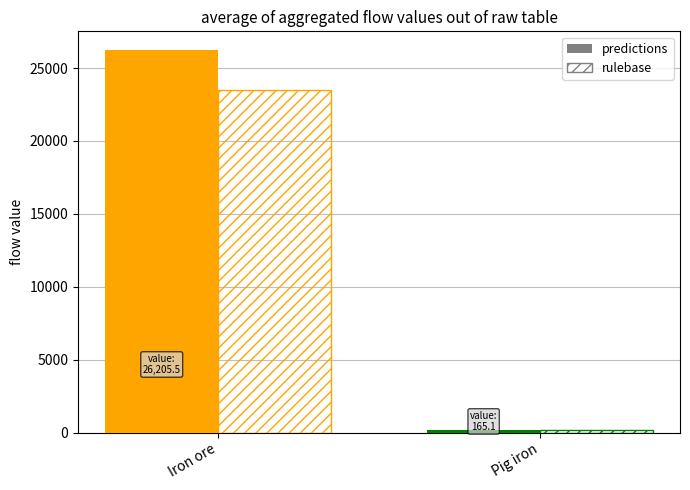

At which label is predictions closest to 13102?

Pig iron